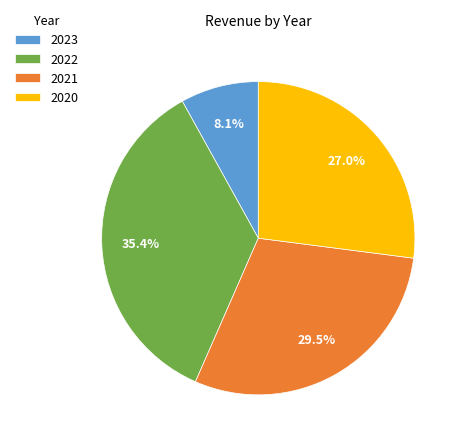

Which has a higher value, 2023 or 2020?

2020